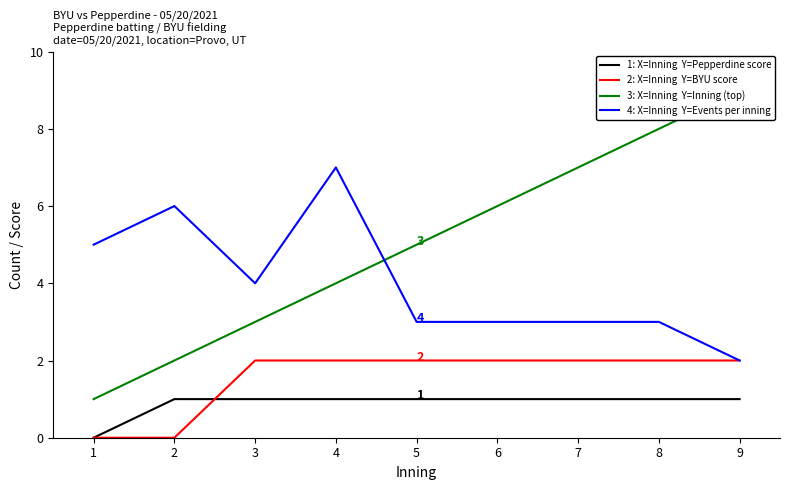

What is the value of the 1: X=Inning  Y=Pepperdine score point at the 2nd from the left?

1